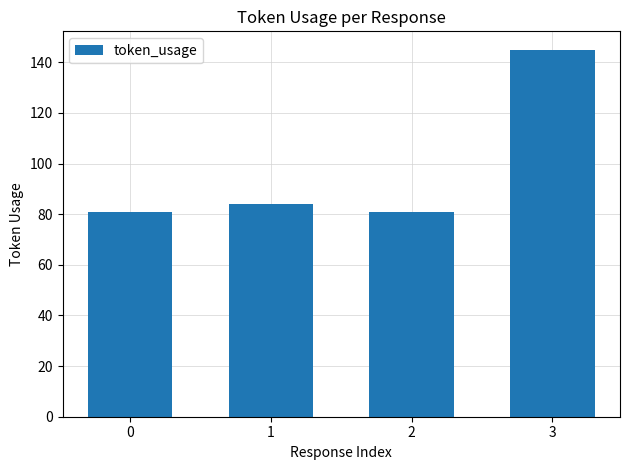

Is it true that the value at 1 is 84?

True